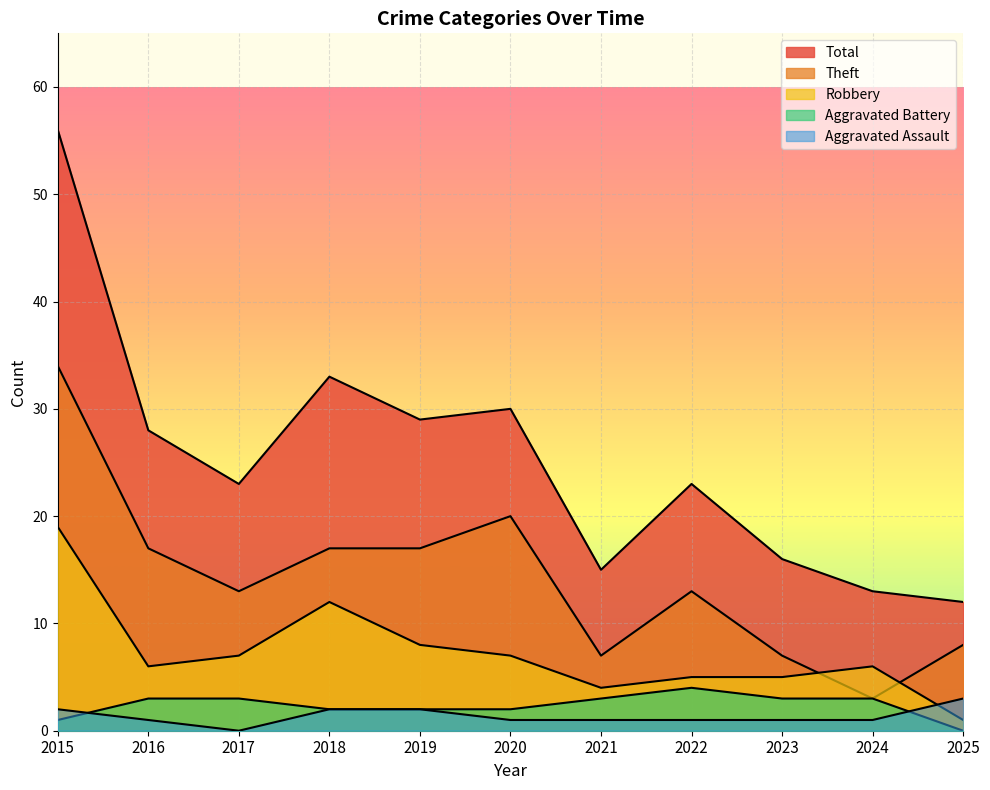

True or false: Theft has a value of 28 at 2020.

False